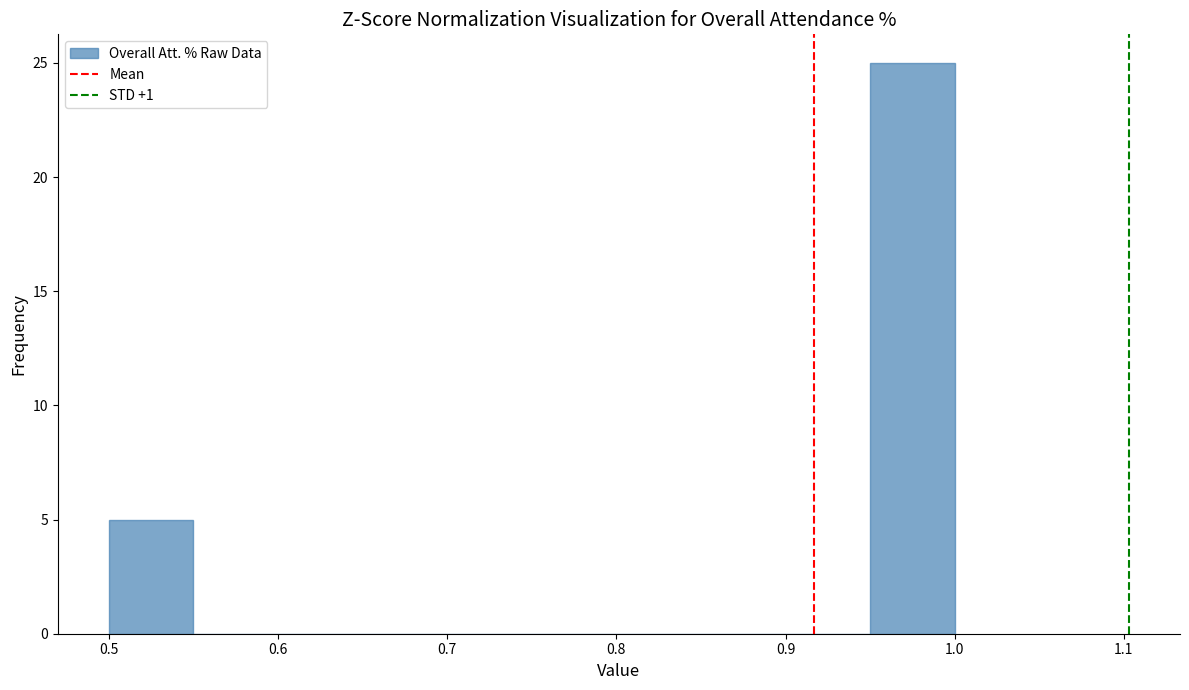

Reading left to right, transcribe this chart: for each bar, give the range it covers on the x-axis and its height. The values are not printed on the chart, so give them approximately, as read against the axis.

0.50 to 0.55: 5
0.55 to 0.60: 0
0.60 to 0.65: 0
0.65 to 0.70: 0
0.70 to 0.75: 0
0.75 to 0.80: 0
0.80 to 0.85: 0
0.85 to 0.90: 0
0.90 to 0.95: 0
0.95 to 1.00: 25